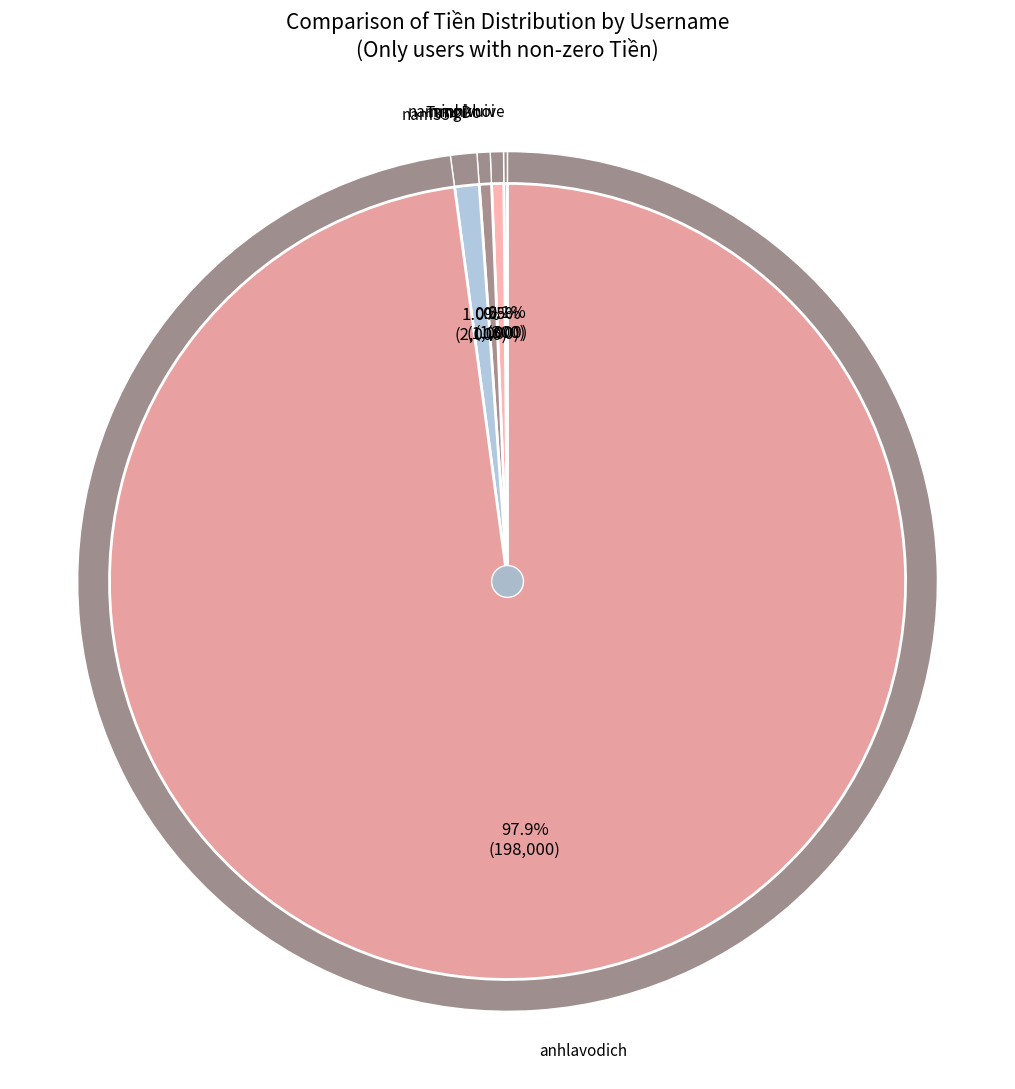

The minhkhoi slice represents 8% of the pie. True or false?

False